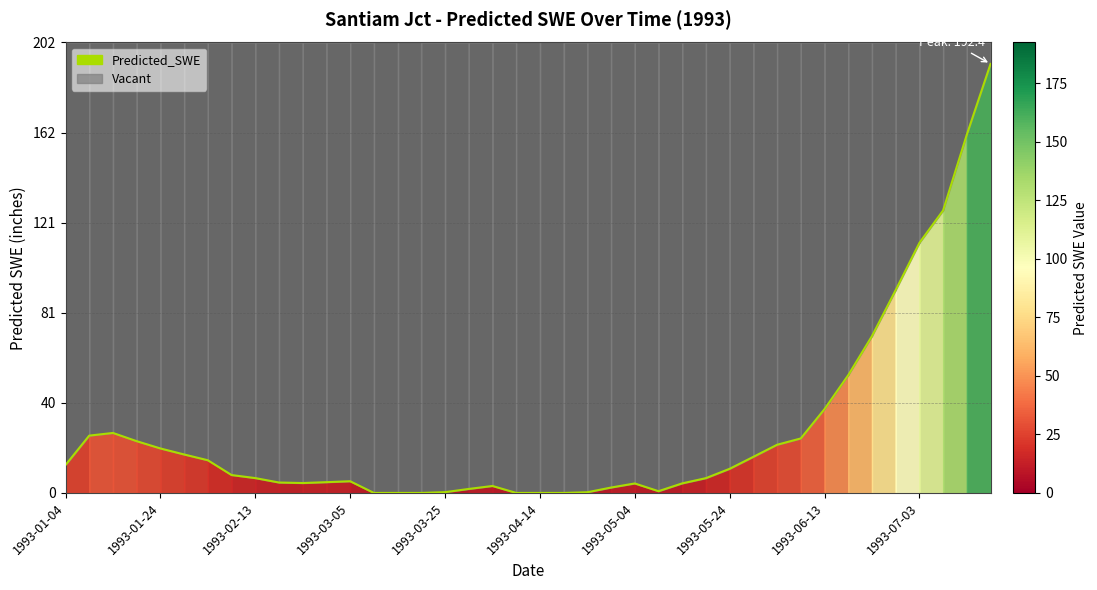

How many positive values are there?

34